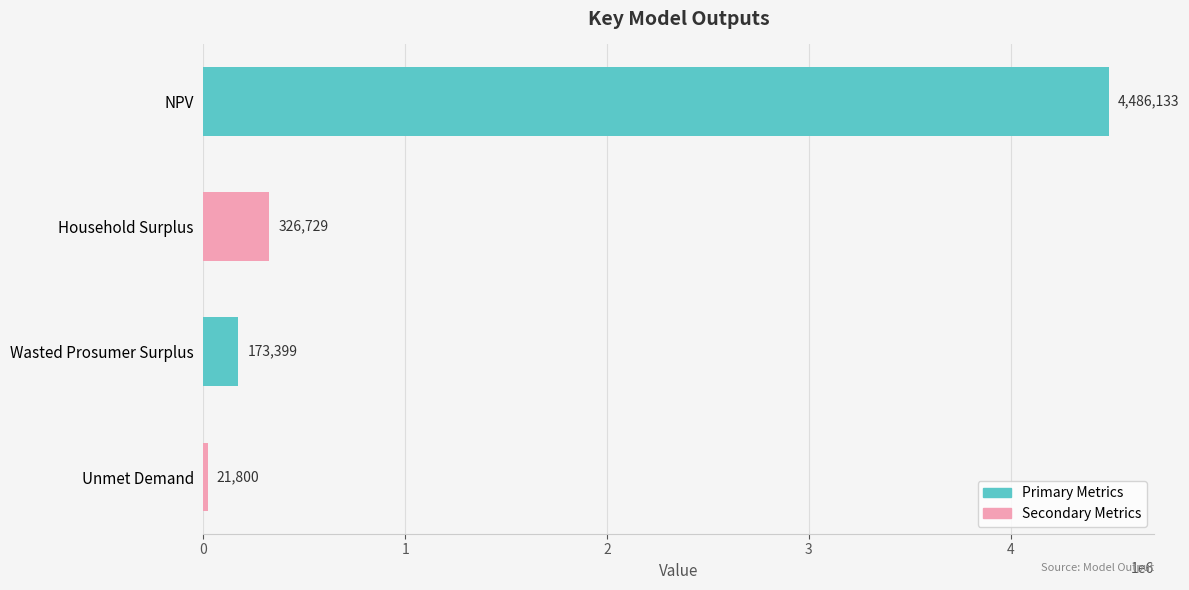

Between Household Surplus and Unmet Demand, which is larger?

Household Surplus